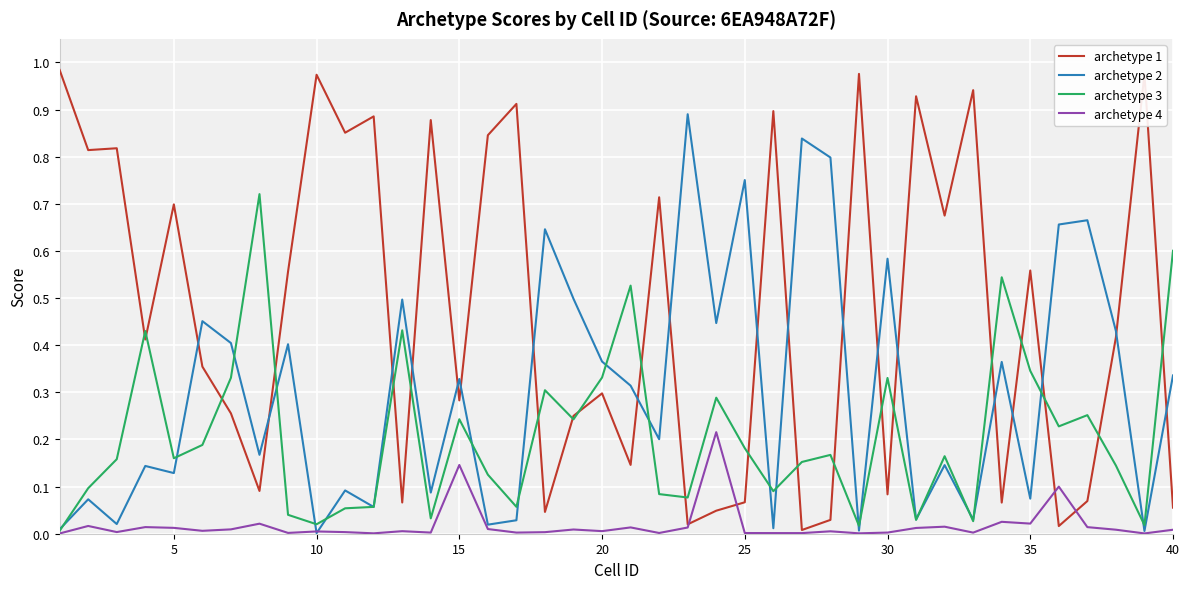

Which series has the widest spread of values?

archetype 1